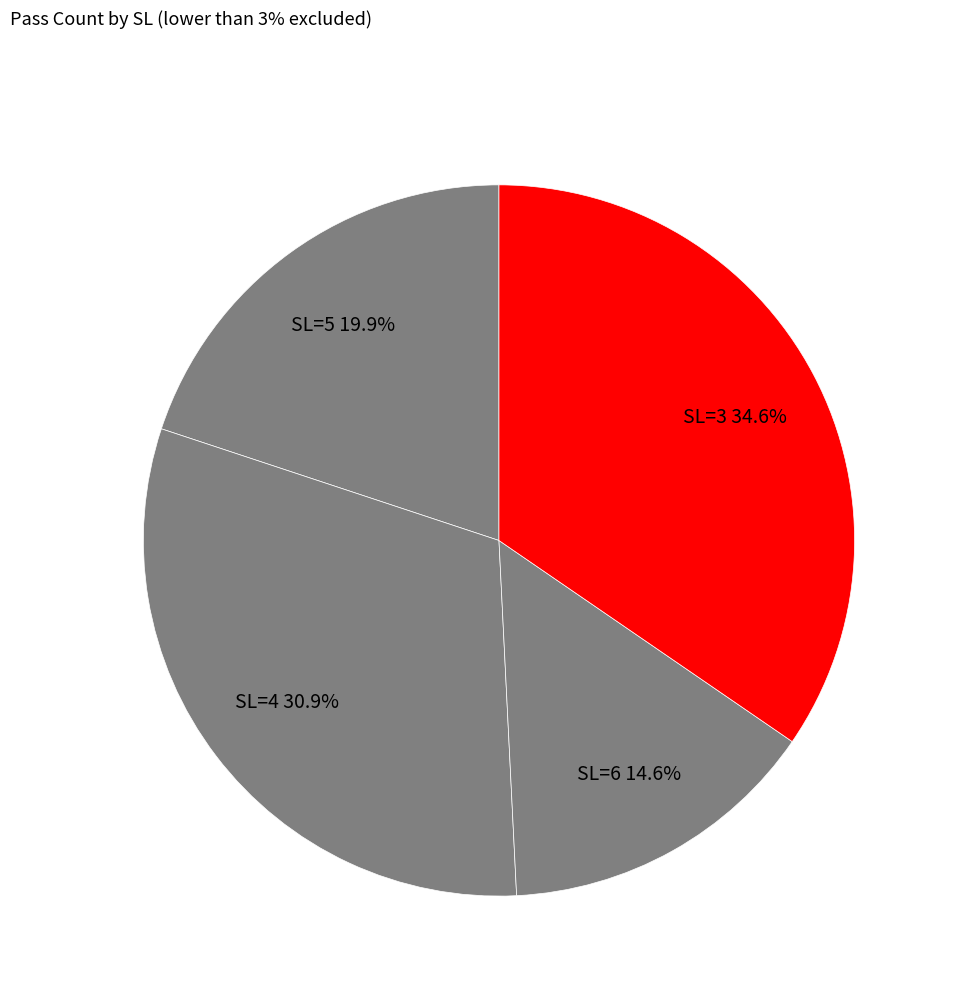

How many segments does this pie chart have?

4